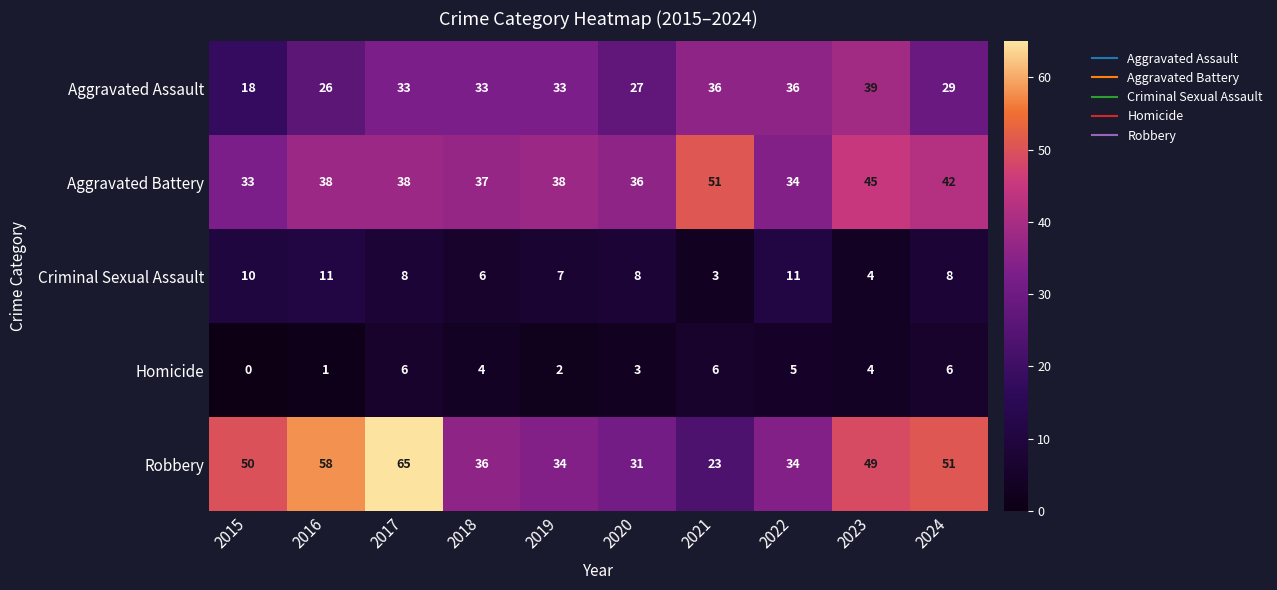

Which series has the largest total across all categories?

Robbery